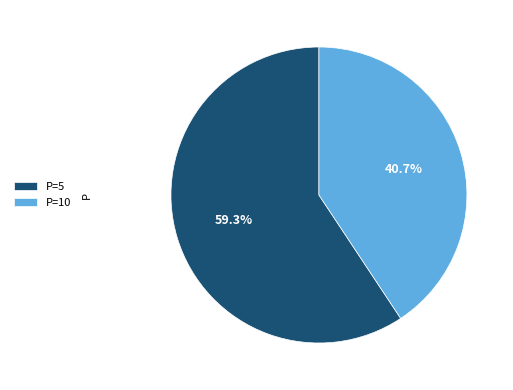

How many slices are in this pie chart?

2